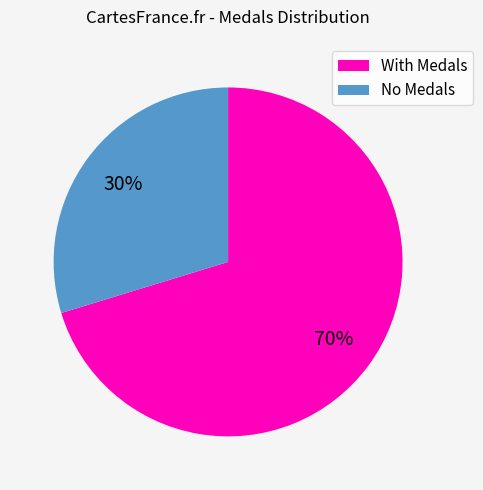

To the nearest percent, what is the average slice percentage?

50%